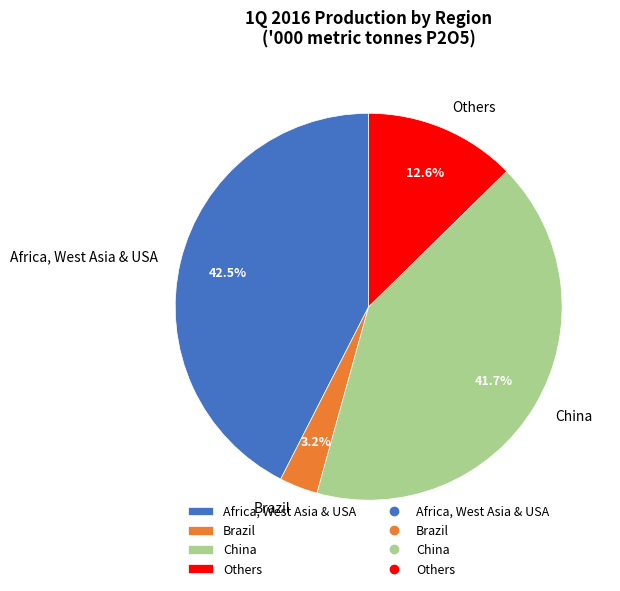

To the nearest percent, what percentage of the pie is China?

42%